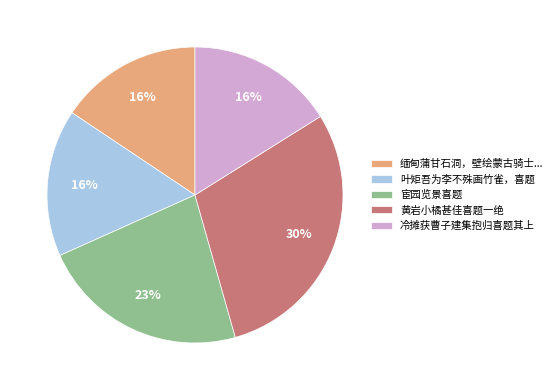

Between 冷摊获曹子建集抱归喜题其上 and 宦园览景喜题, which is larger?

宦园览景喜题